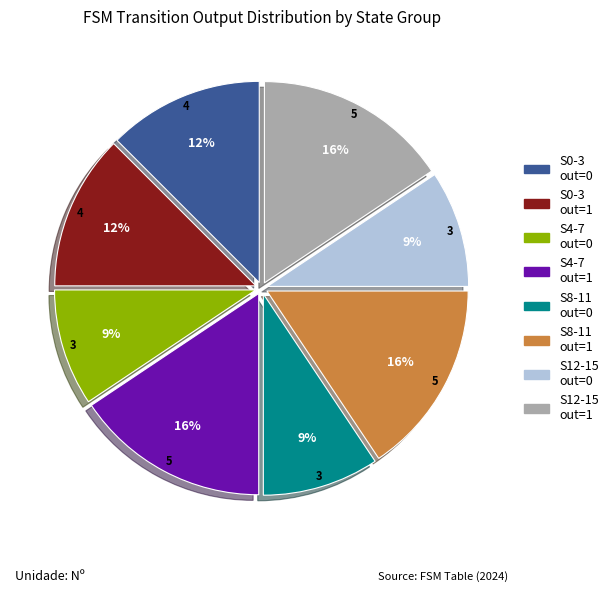

Does any single category account for the majority?

No